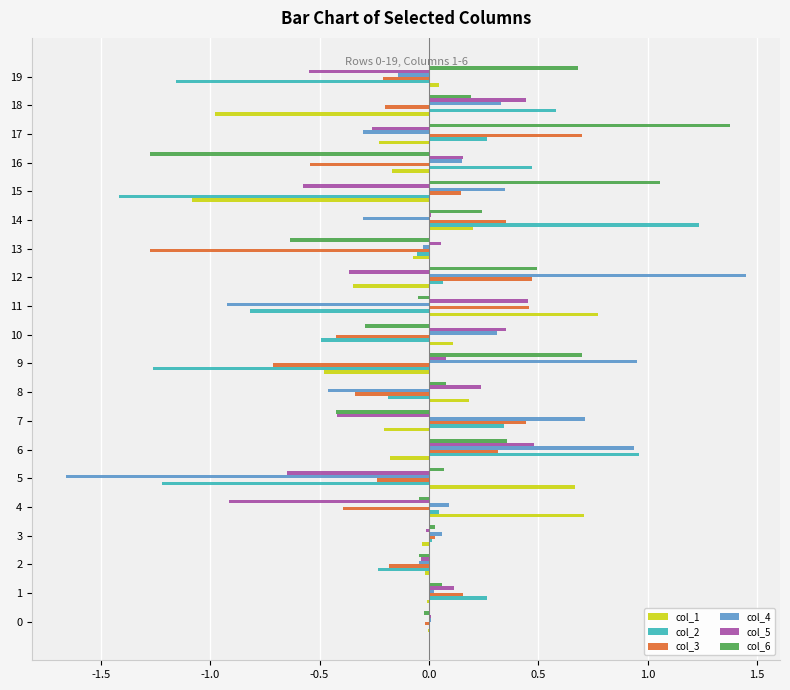

Which category has the highest value across all series?

12